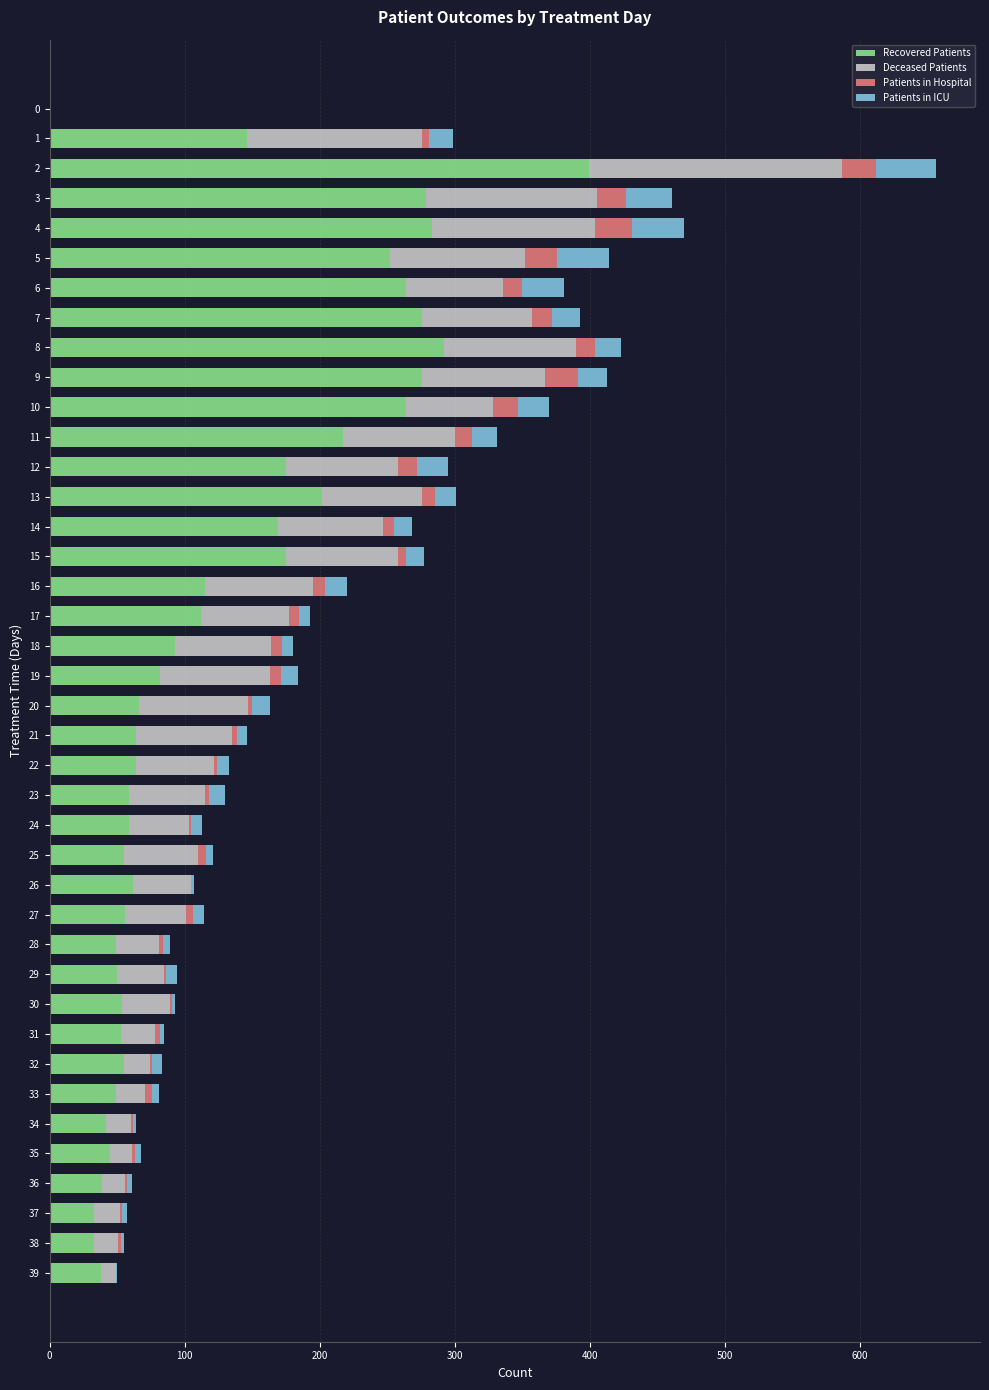

The Recovered Patients series shows 101 at 24. True or false?

False